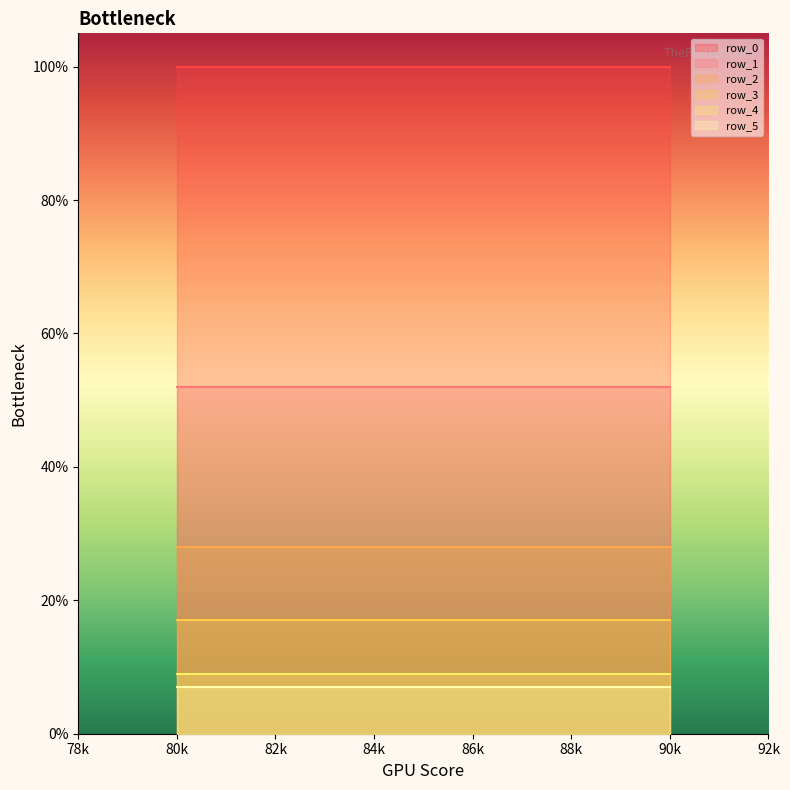

What is the spread (max minus min) of values at 89?

93